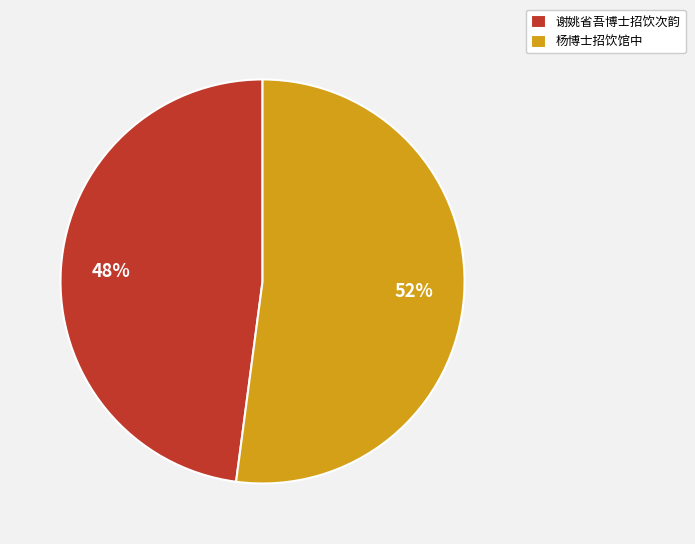

Is the sum of 杨博士招饮馆中 and 谢姚省吾博士招饮次韵 greater than half?

Yes